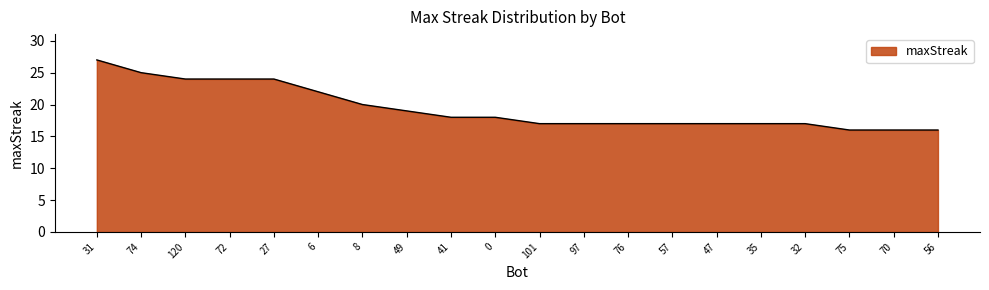

What is the approximate value at 57?

17